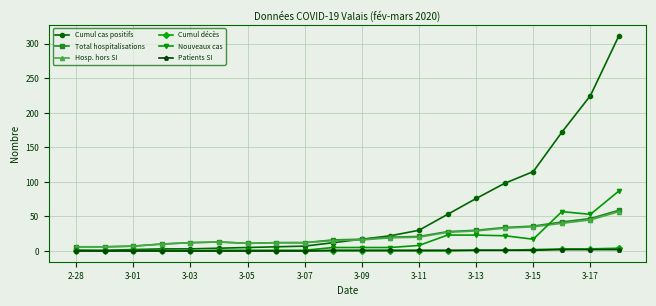

Which series has the largest total across all categories?

Cumul cas positifs